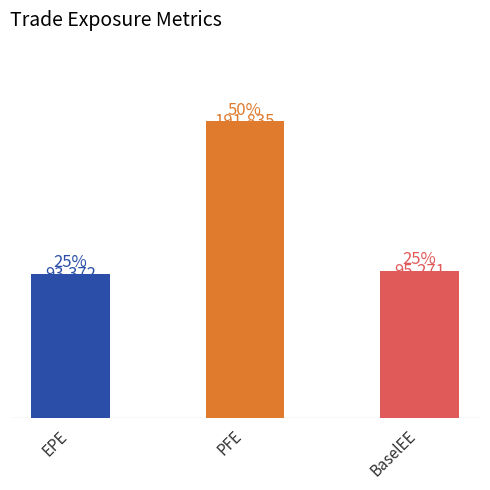

The value at EPE is 34856. True or false?

False